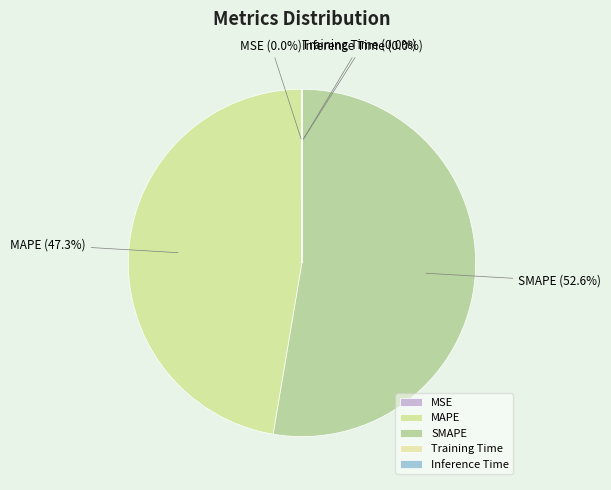

Is the sum of SMAPE and MAPE greater than half?

Yes